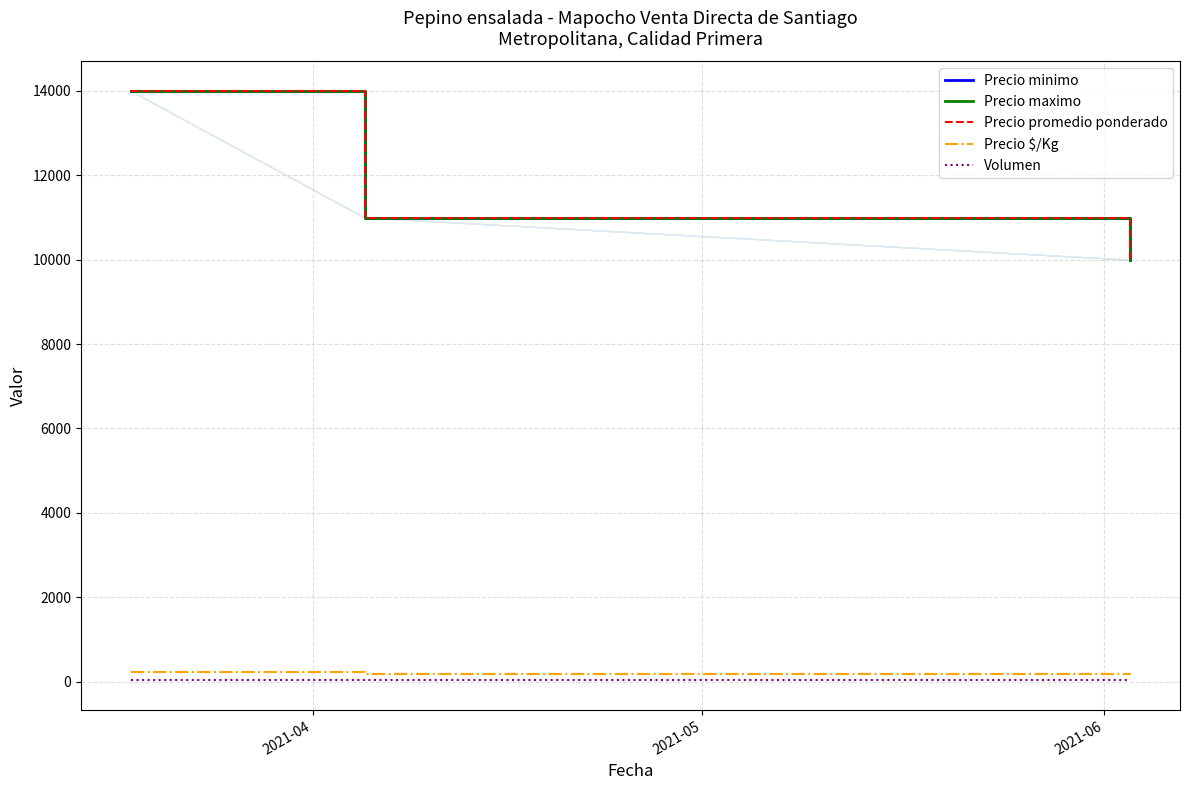

Where is Precio minimo nearest to the value 12000?

2021-05